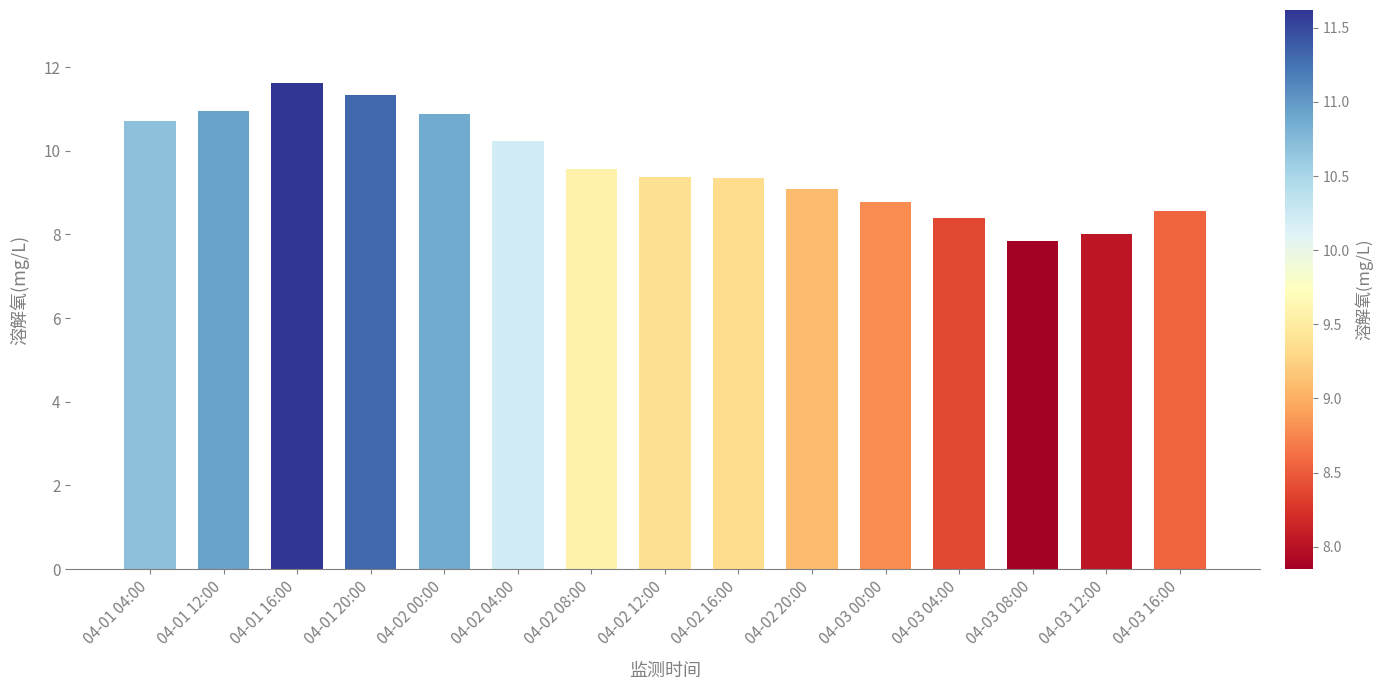

Read the value at 04-01 20:00.

11.3